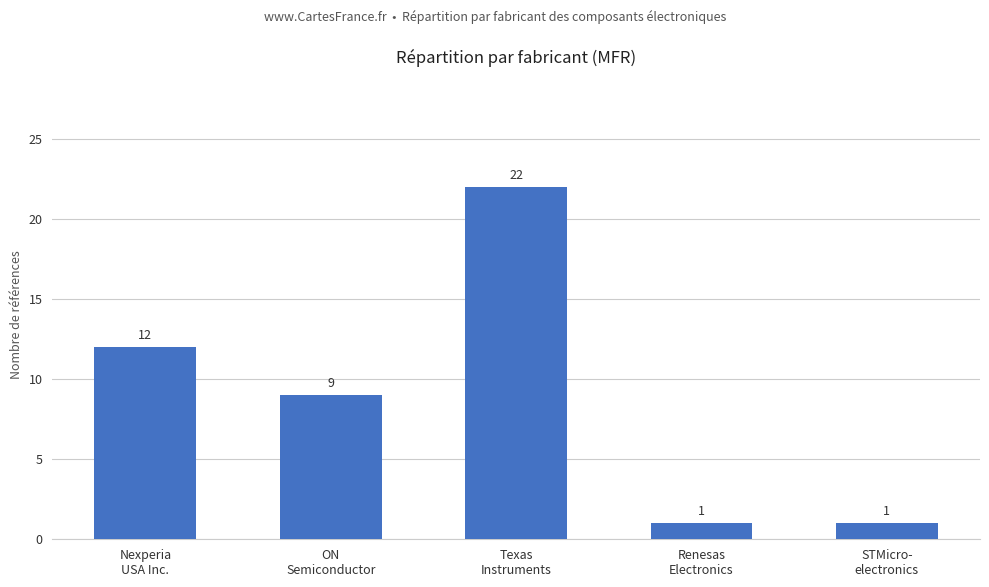

What is the maximum value shown in the chart?

22